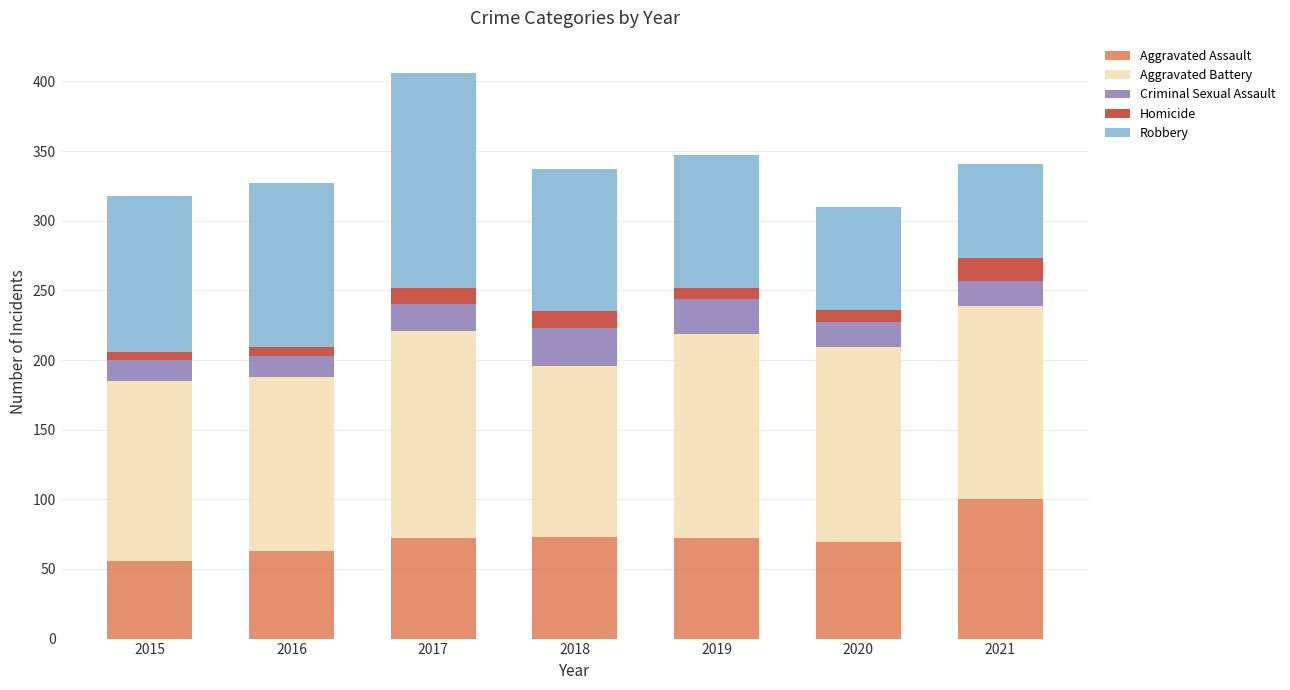

What is the maximum value for Aggravated Assault?

100